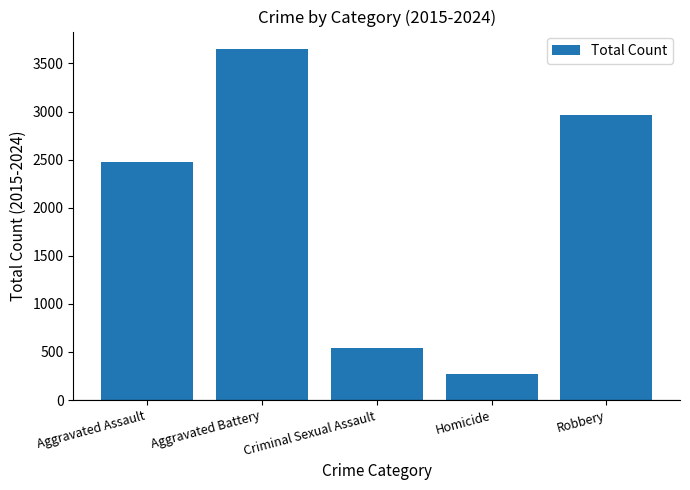

Are the bars grouped side by side (vs. stacked)?

No